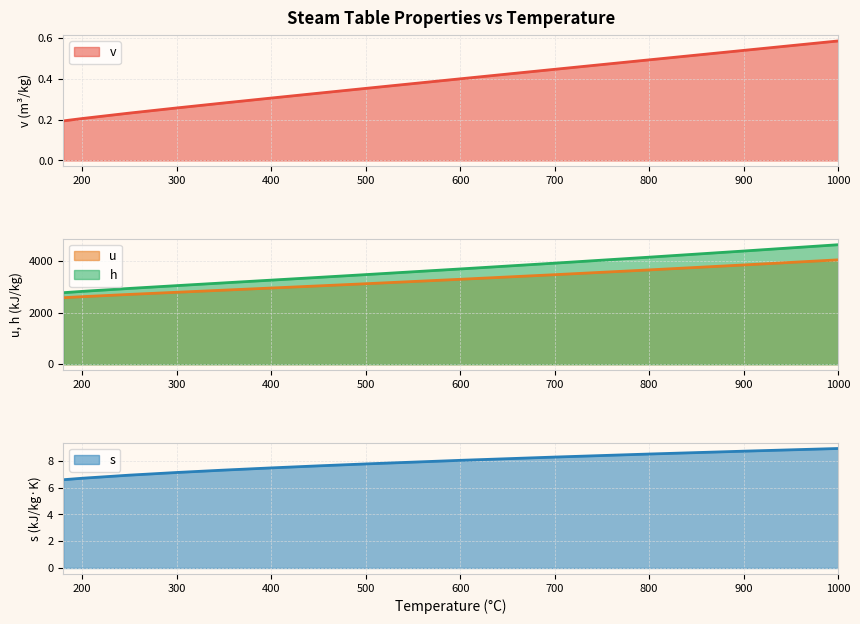

What is the maximum value for s?

8.9